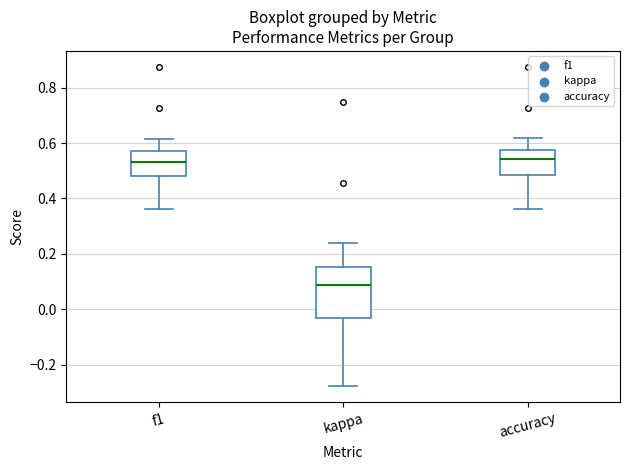

Comparing the boxes themselves (not the whiskers), which one is the tallest?

kappa